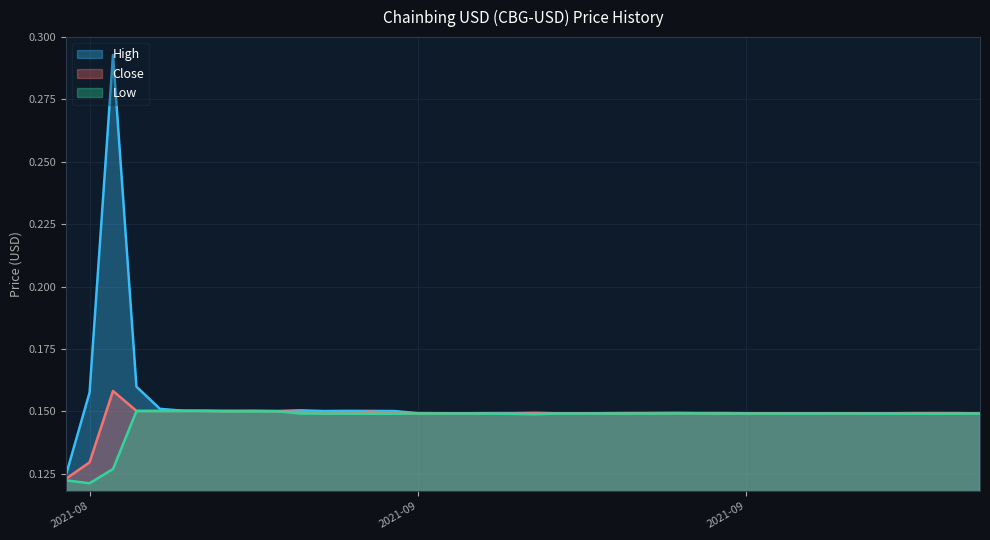

What are all the series names shown in the legend?

High, Close, Low